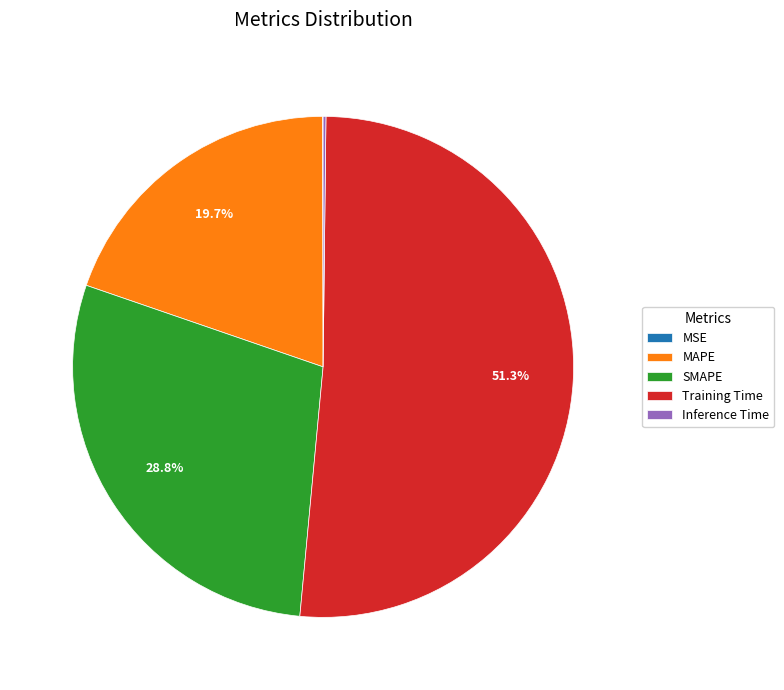

What is the largest slice in the pie chart?

Training Time